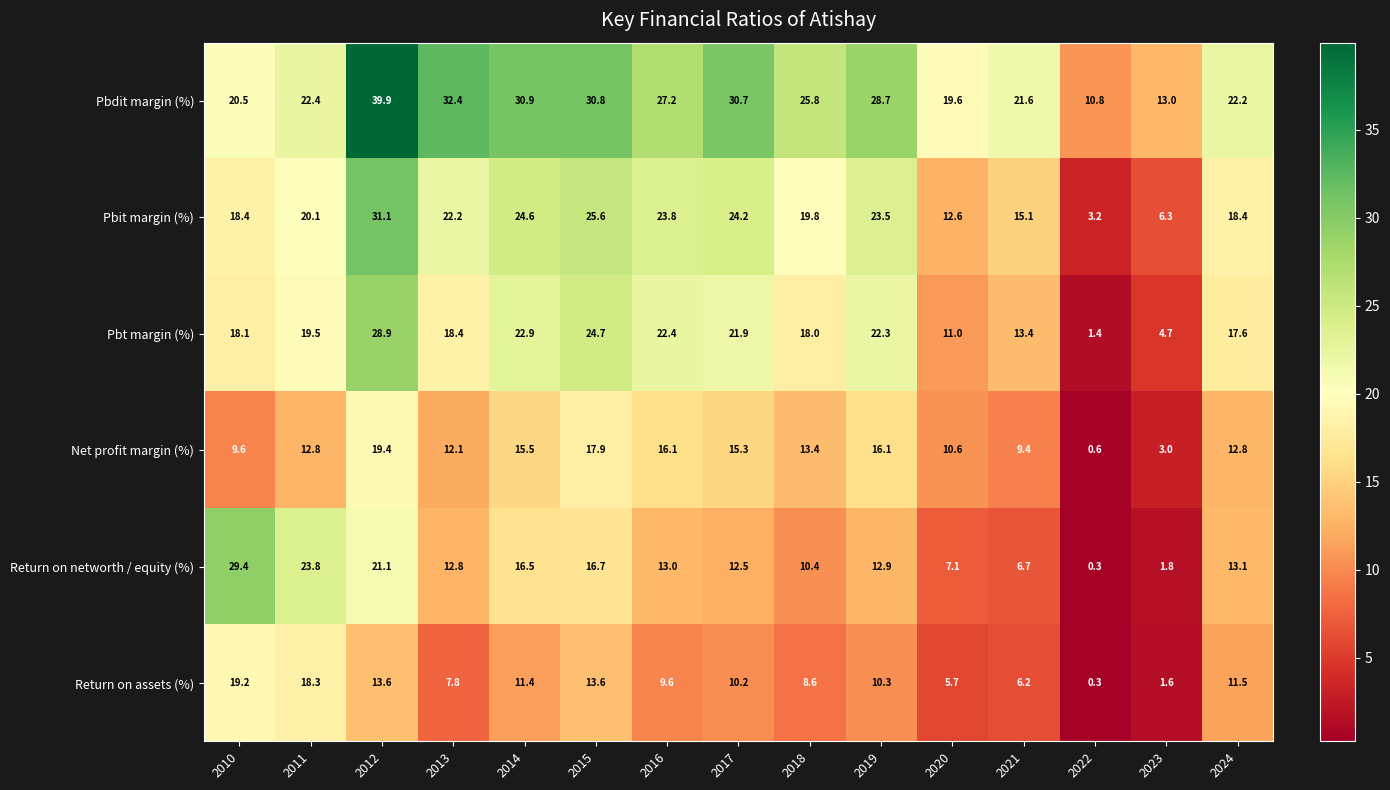

Where does the Return on assets (%) series first go above 10?

2010